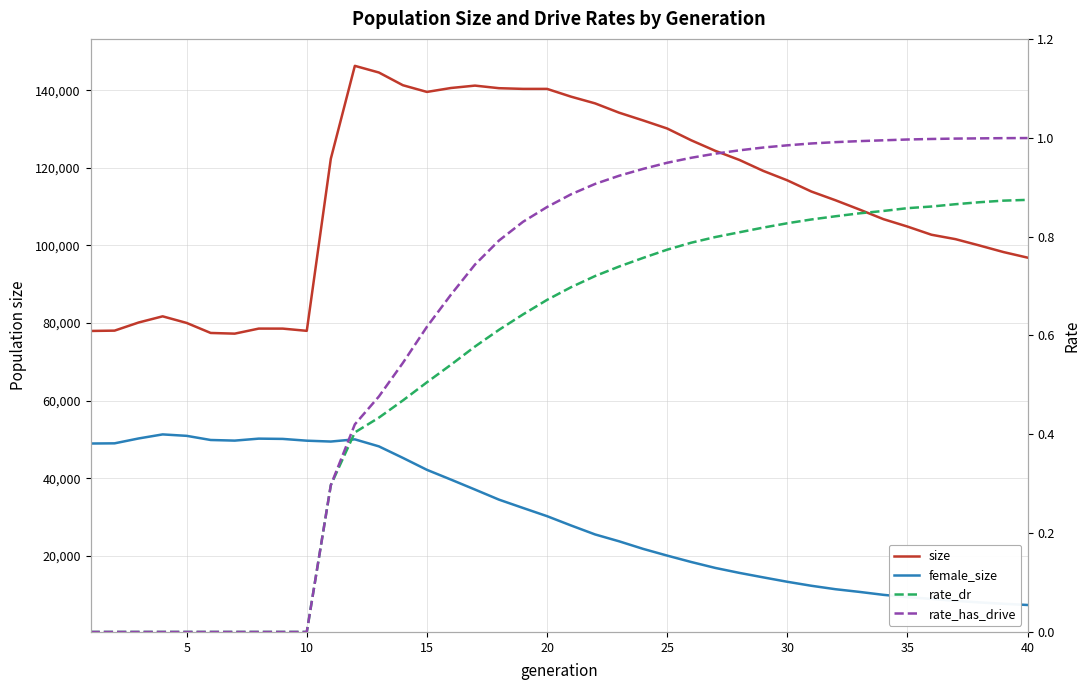

List the series in order of their peak value, lowest first.

rate_dr, rate_has_drive, female_size, size